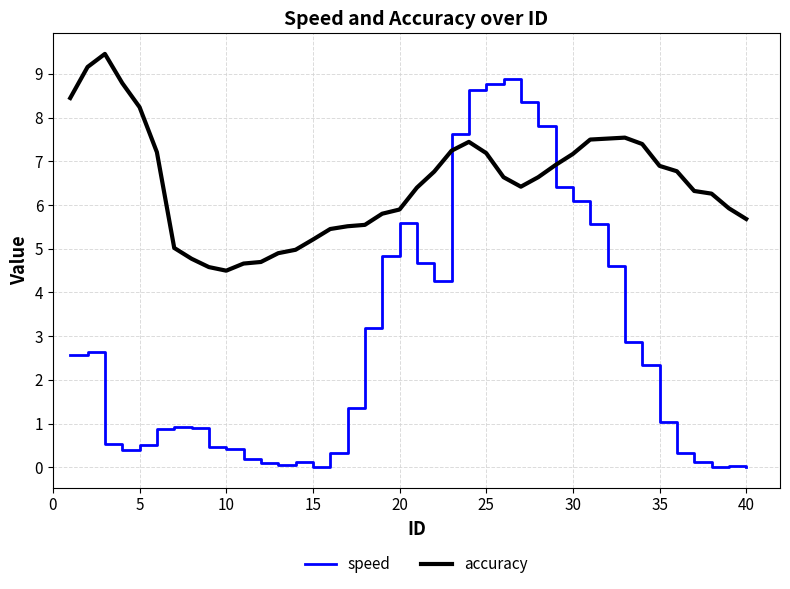

Which series has the largest total across all categories?

accuracy